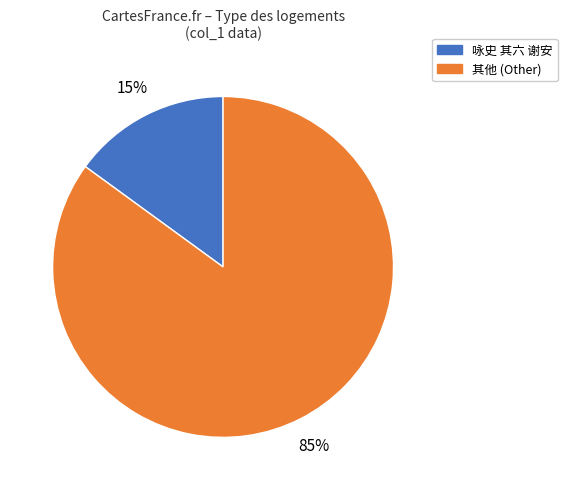

To the nearest percent, what is the average slice percentage?

50%